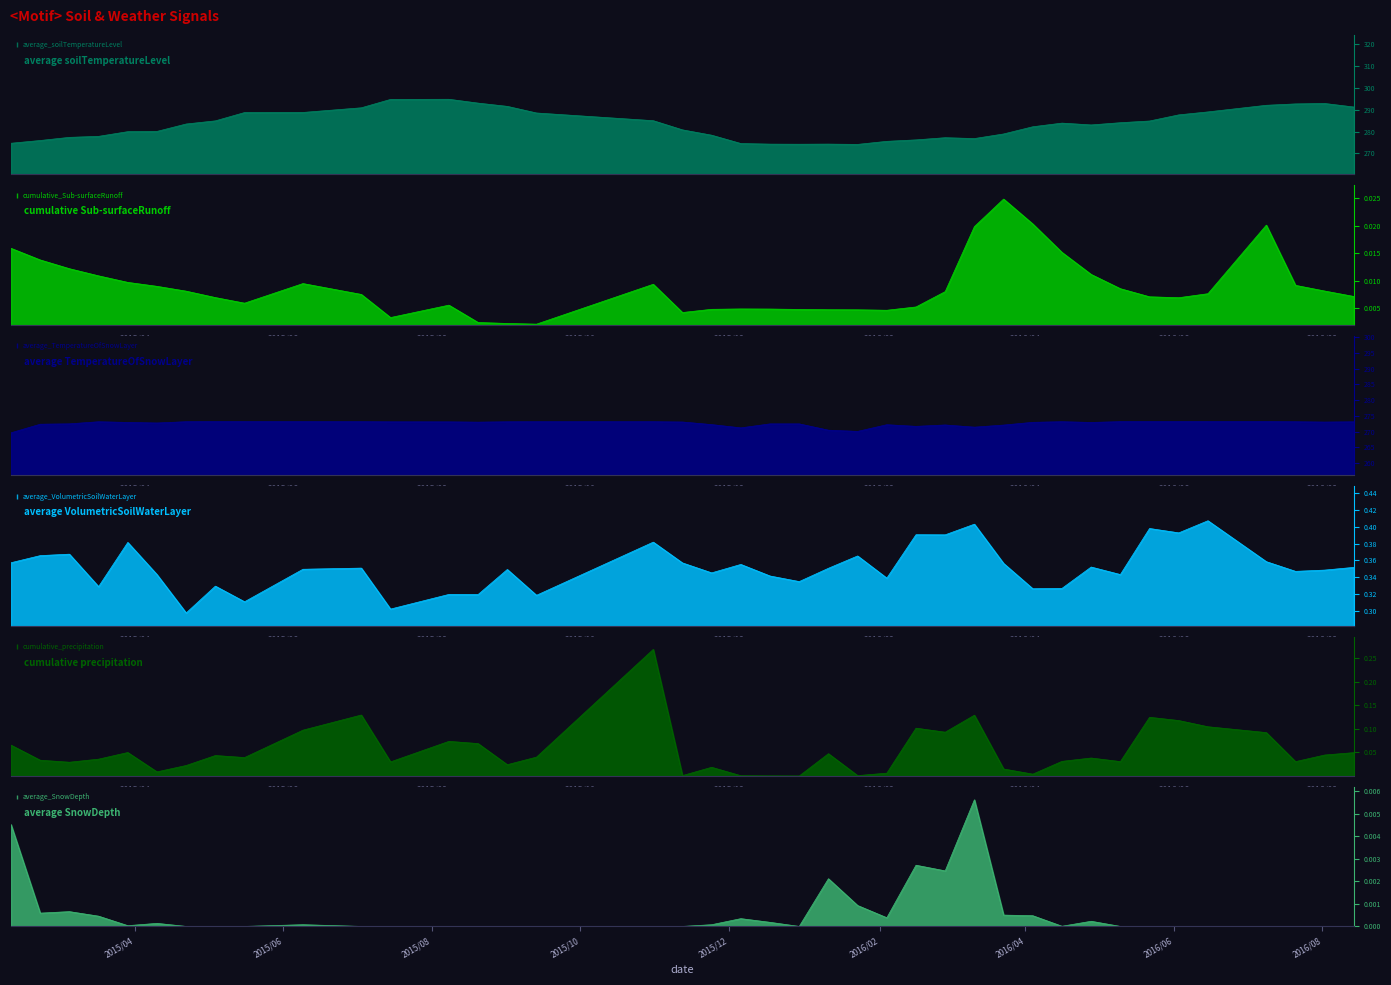

At which label does cumulative_Sub-surfaceRunoff reach its minimum?

2015/9/13